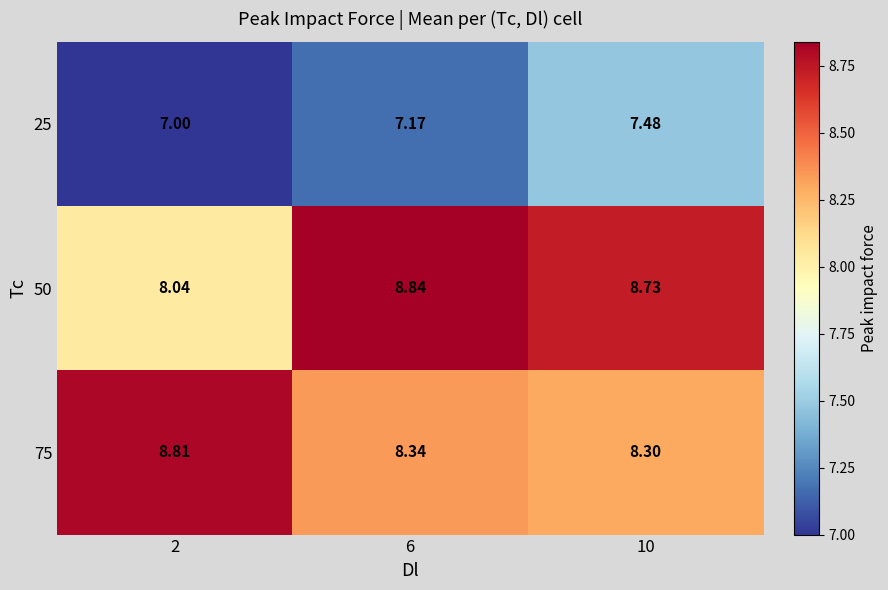

What is the difference between the highest and lowest values at 2?

1.8